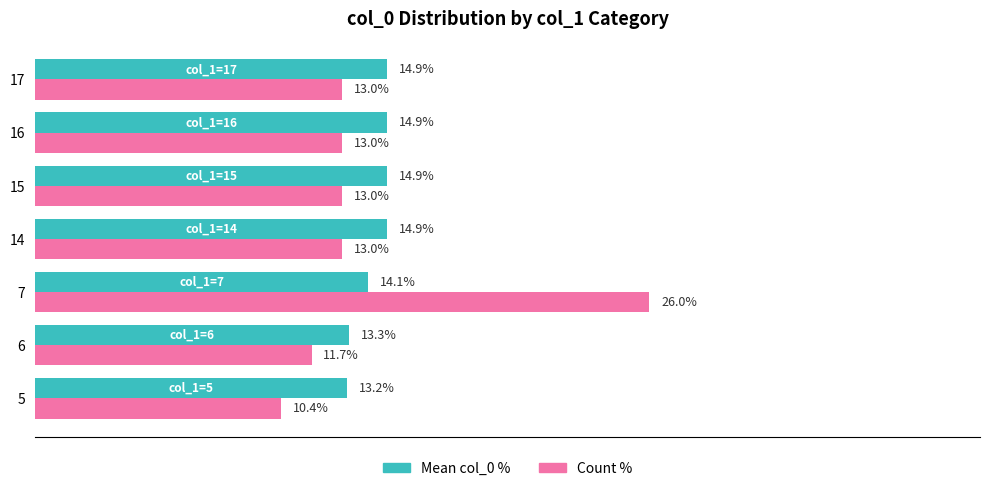

Which series has the largest range (max minus min)?

Count %